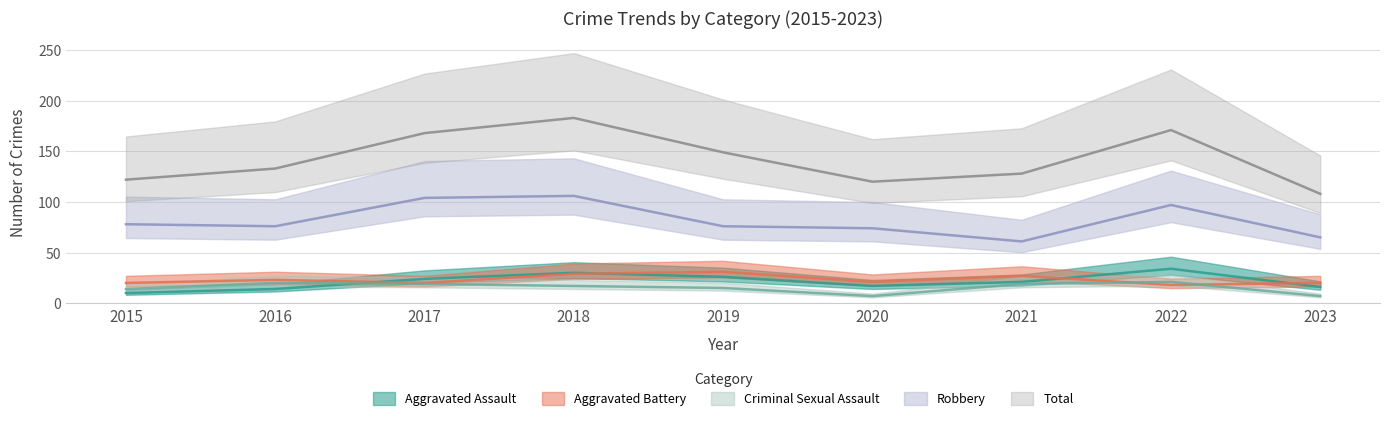

Which has a higher value, 2015 or 2021?

2021